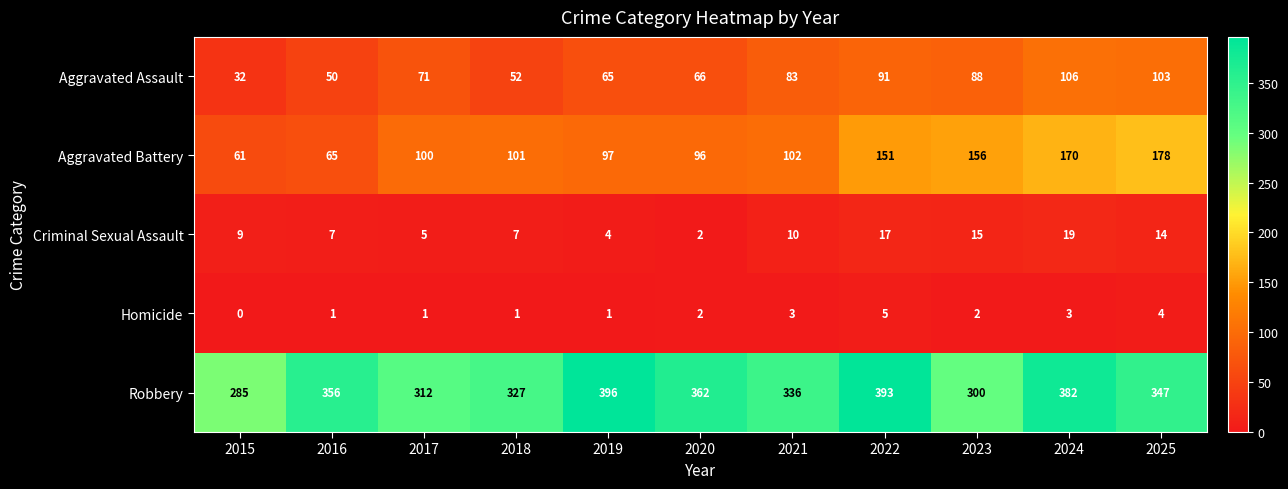

Which series has the widest spread of values?

Aggravated Battery